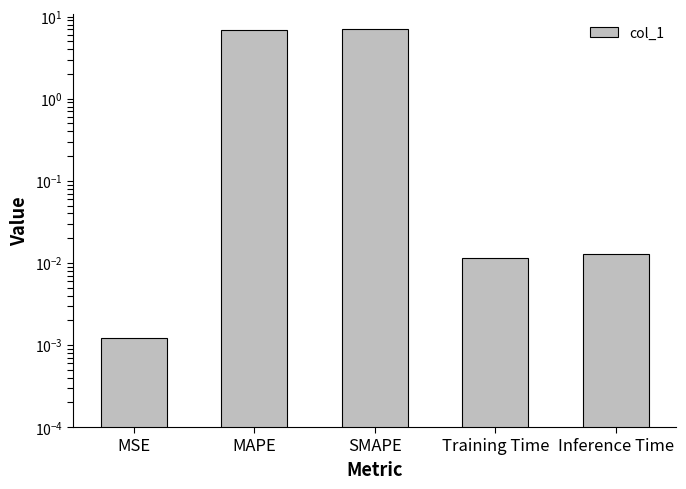

True or false: the data shows 7.1 at SMAPE.

True